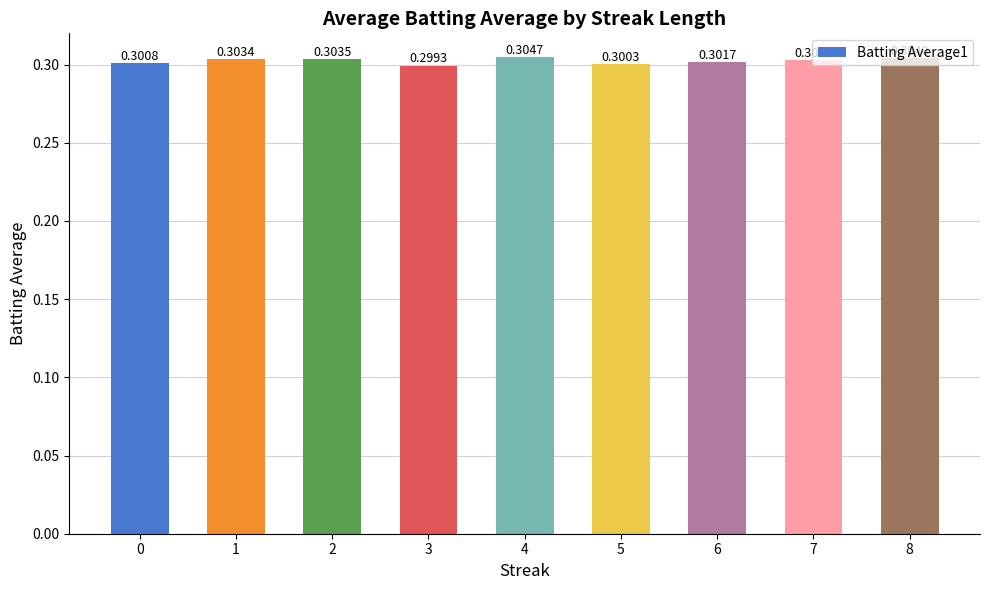

Between 8 and 6, which is larger?

8